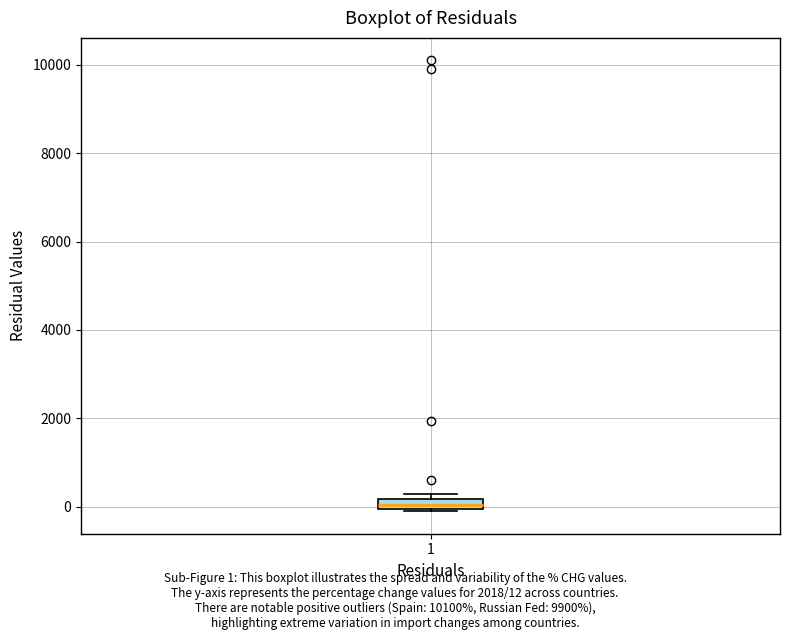

Where is the upper edge of the box at x = 1 on the y-axis? The values are not printed on the chart, so give them approximately, as read against the axis.

200